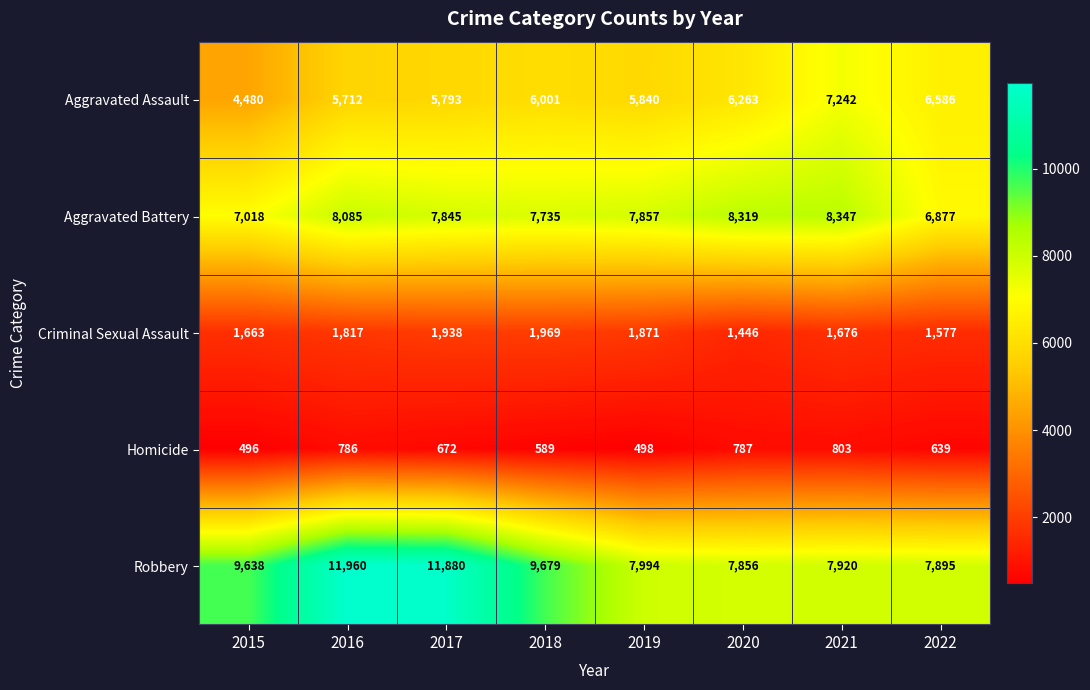

What is the sum of all Robbery values?

74822